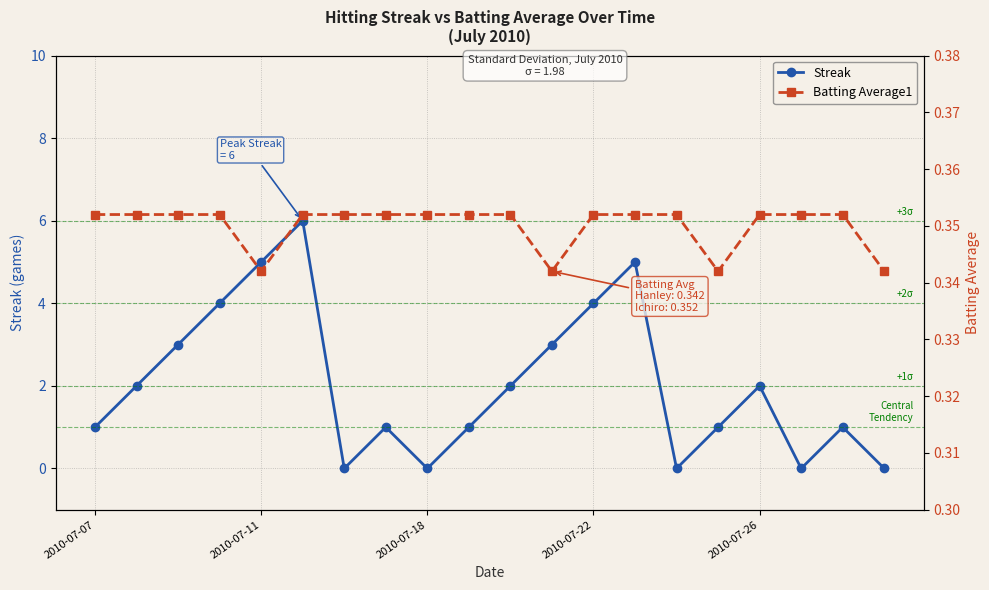

What is the label of the 10th point from the left?

9